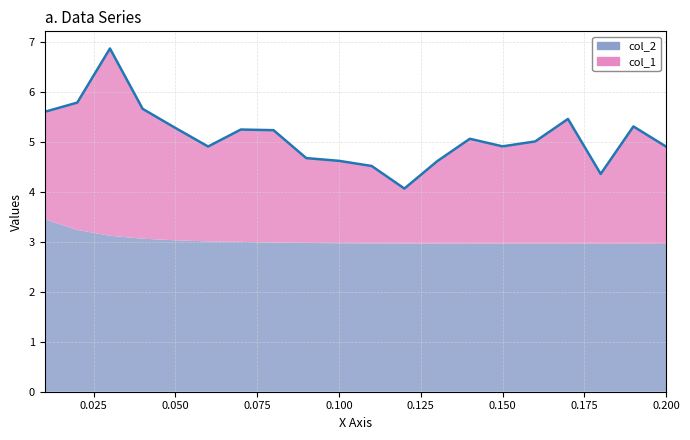

The value at 0.07 is 5.3. True or false?

True